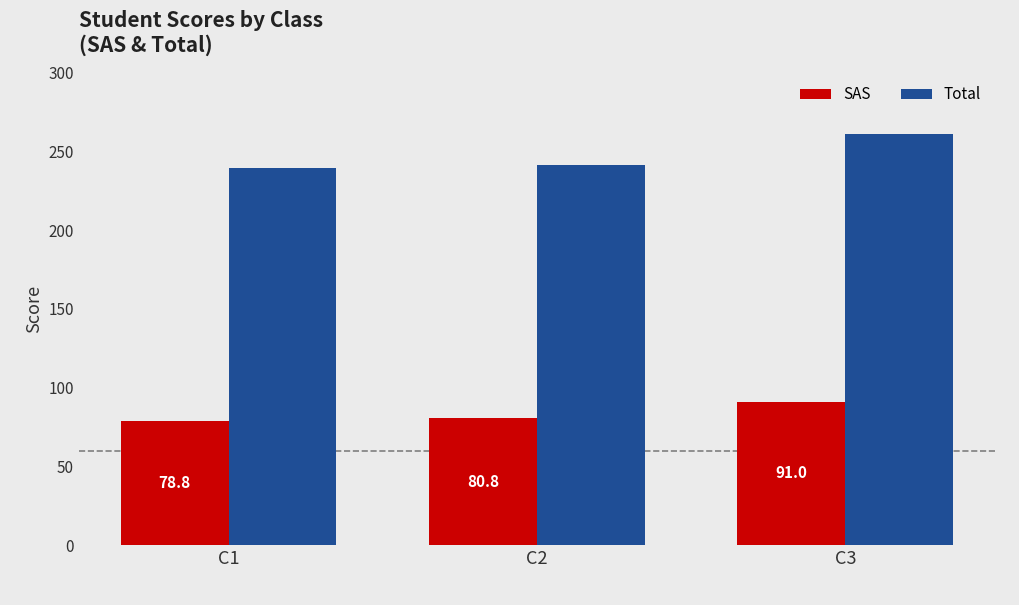

Rank the series by their maximum value, from lowest to highest.

SAS, Total